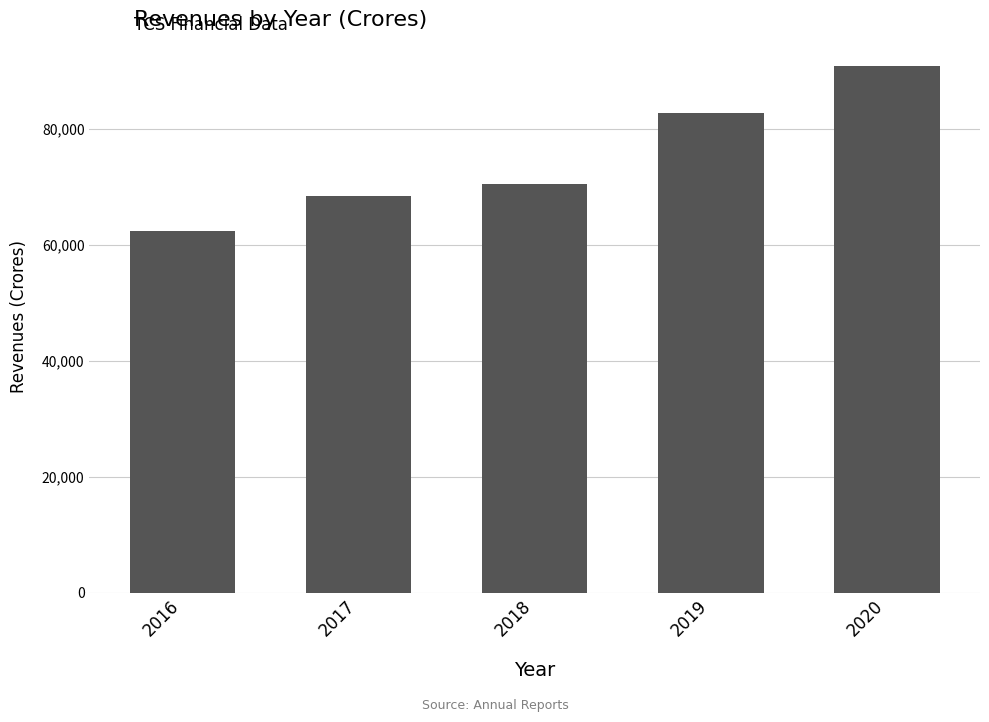

Which has a higher value, 2019 or 2020?

2020